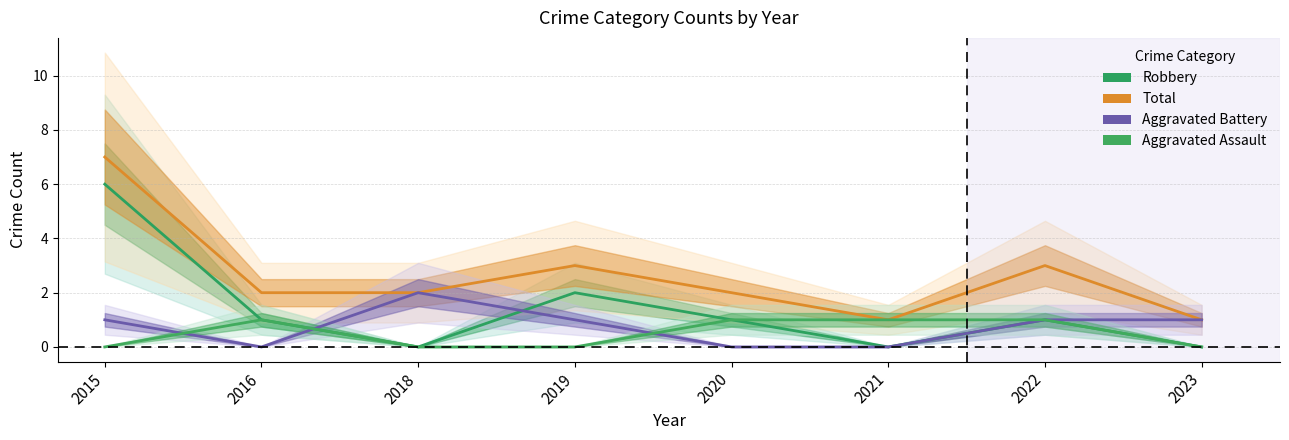

At which category does Total reach its first local valley?

2021